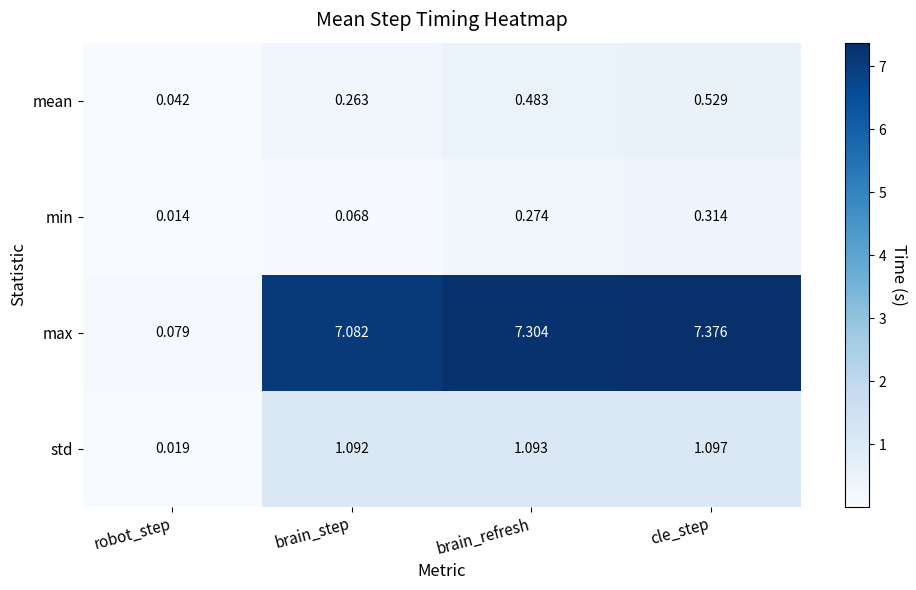

Which series has the largest range (max minus min)?

max